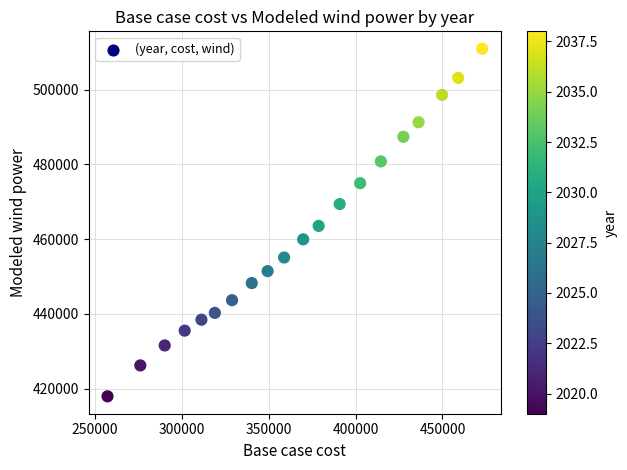

What is the range of Y values (max minus min)?

92983.0